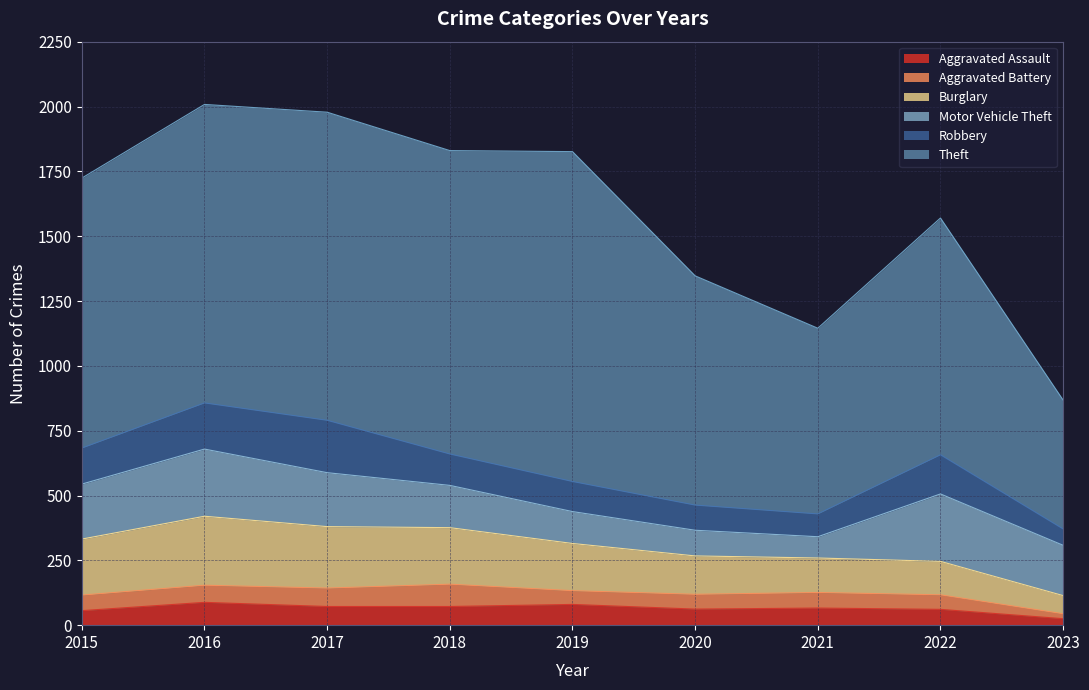

Reading left to right, extract all data points from this chart.

Aggravated Assault: 2015=56	2016=88	2017=72	2018=72	2019=80	2020=62	2021=66	2022=61	2023=25
Aggravated Battery: 2015=60	2016=66	2017=71	2018=86	2019=53	2020=57	2021=60	2022=56	2023=19
Burglary: 2015=216	2016=266	2017=237	2018=218	2019=182	2020=148	2021=133	2022=129	2023=70
Motor Vehicle Theft: 2015=212	2016=259	2017=208	2018=163	2019=123	2020=99	2021=82	2022=260	2023=194
Robbery: 2015=139	2016=178	2017=202	2018=121	2019=116	2020=97	2021=88	2022=151	2023=63
Theft: 2015=1041	2016=1151	2017=1188	2018=1170	2019=1272	2020=884	2021=716	2022=913	2023=497